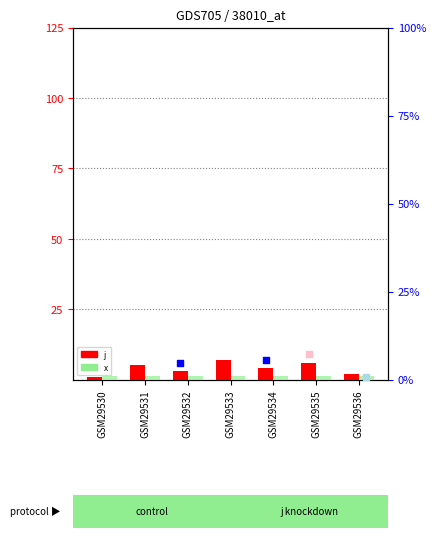

What is the ratio of the value at GSM29536 to the value at GSM29531?

0.4